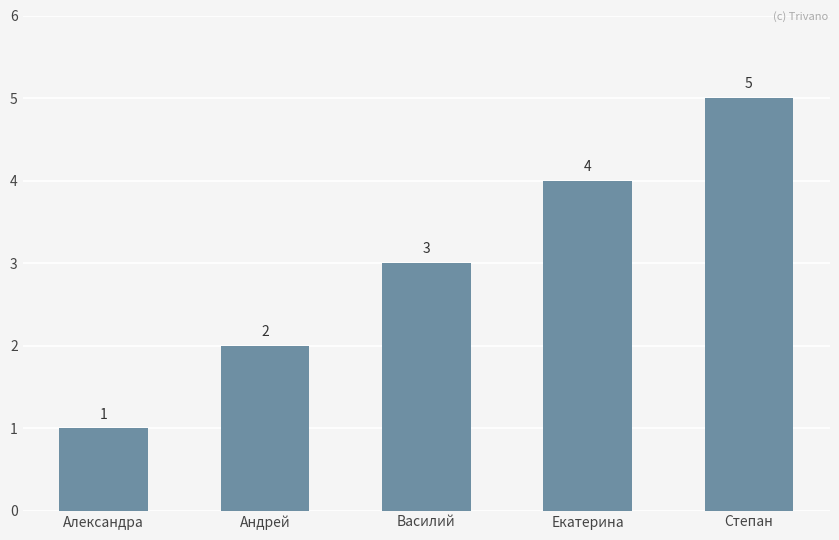

What is the smallest value displayed?

1